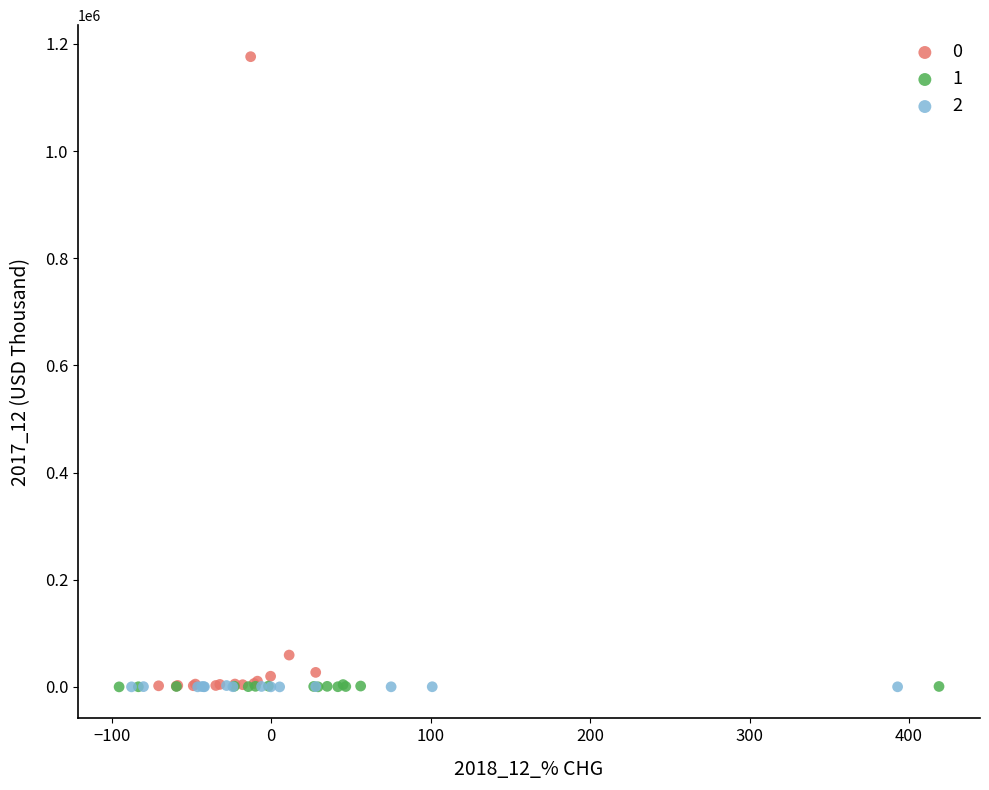

What are all the series names shown in the legend?

0, 1, 2